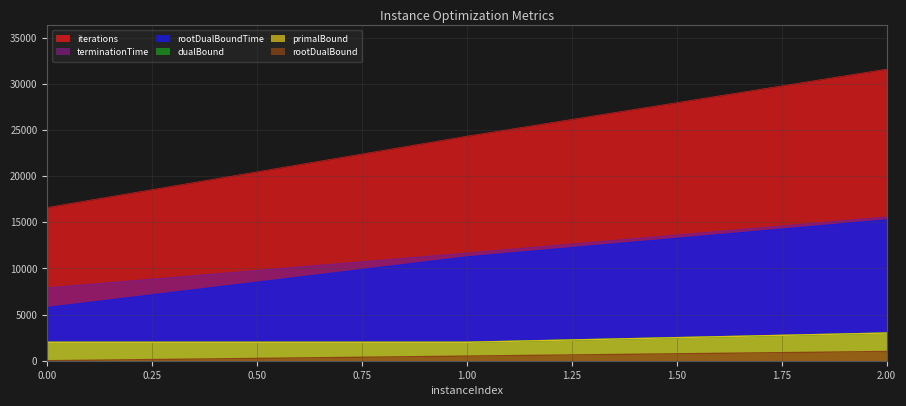

Reading left to right, extract all data points from this chart.

rootDualBound: 0=0.0	1=500.0	2=1000.0
dualBound: 0=2000.0	1=2000.0	2=3000.0
primalBound: 0=2000.0	1=2000.0	2=3000.0
rootDualBoundTime: 0=5761.2	1=11243.6	2=15264.1
terminationTime: 0=7886.1	1=11655.6	2=15572.5
iterations: 0=16615.0	1=24343.0	2=31612.0